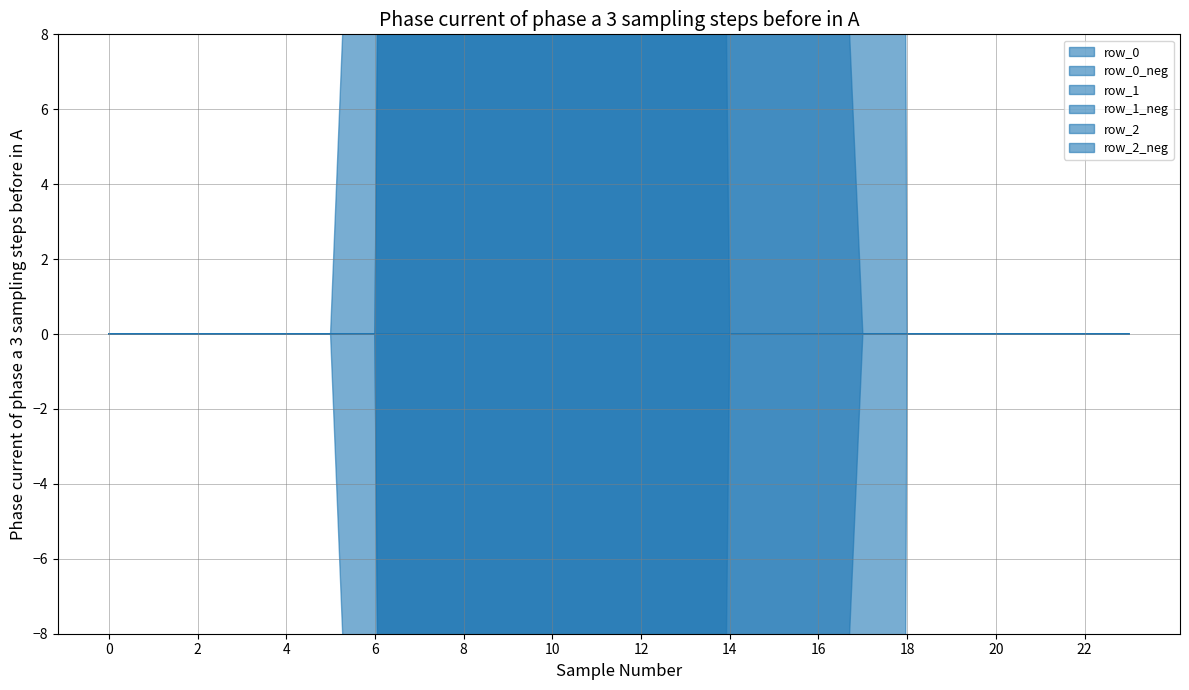

True or false: row_2 and row_1 cross at least once.

True